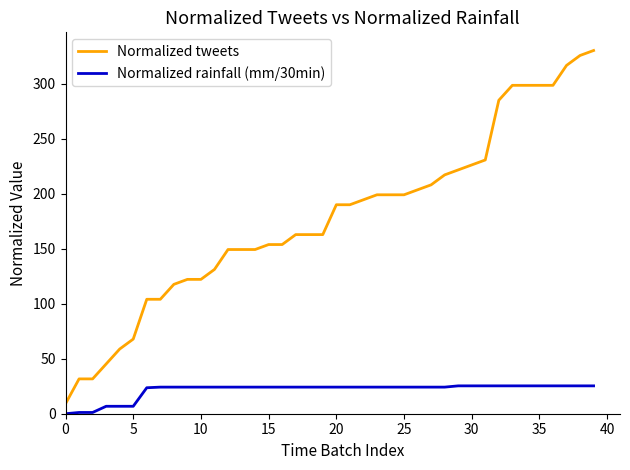

Which series has the largest range (max minus min)?

Normalized tweets